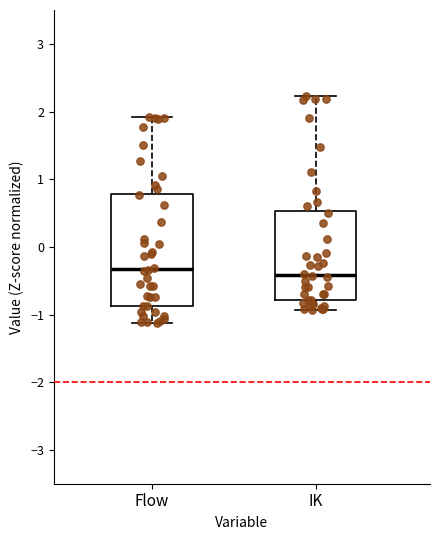

Comparing the boxes themselves (not the whiskers), which one is the tallest?

Flow